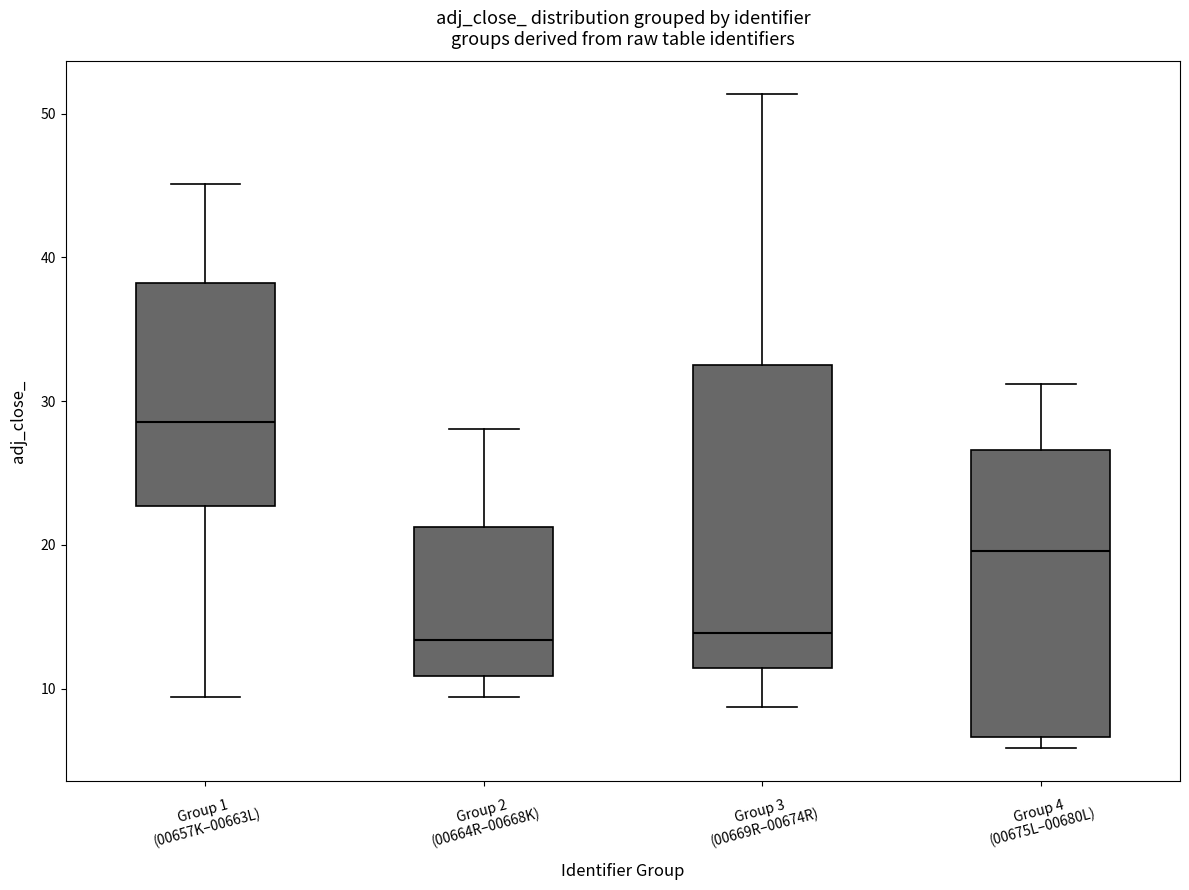

Comparing the boxes themselves (not the whiskers), which one is the tallest?

Group 3 (00669R–00674R)